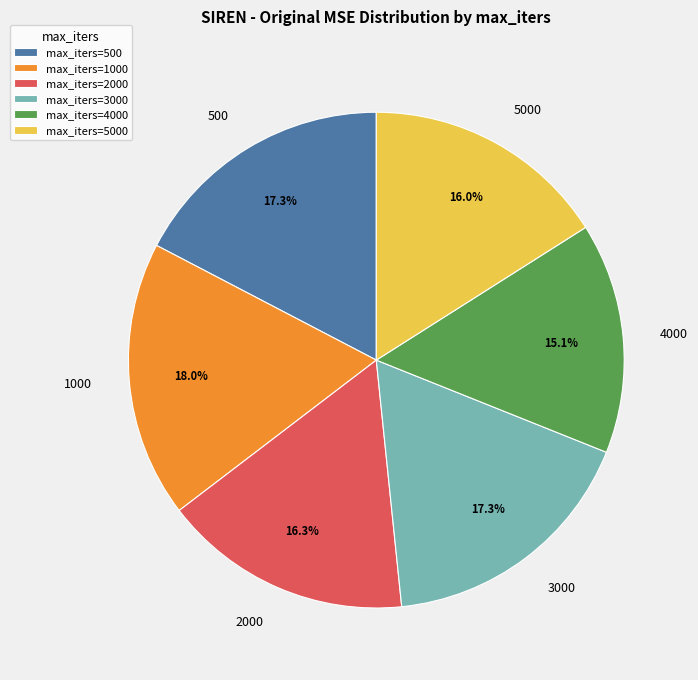

How many slices are in this pie chart?

6